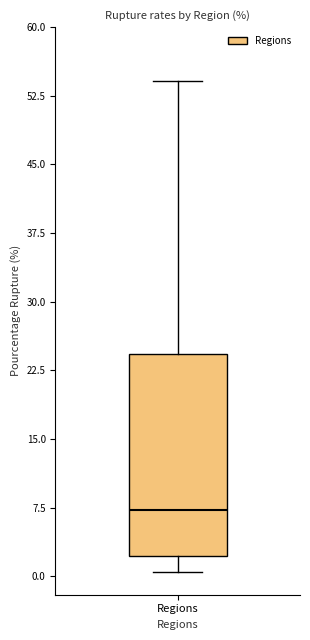

Transcribe this box plot: give where the median line is, the range the box spans, and where the two whiskers end, as read against the y-axis. The values are not printed on the chart, so give them approximately, as read against the axis.

median 7, box 2 to 24, whiskers 0 to 54